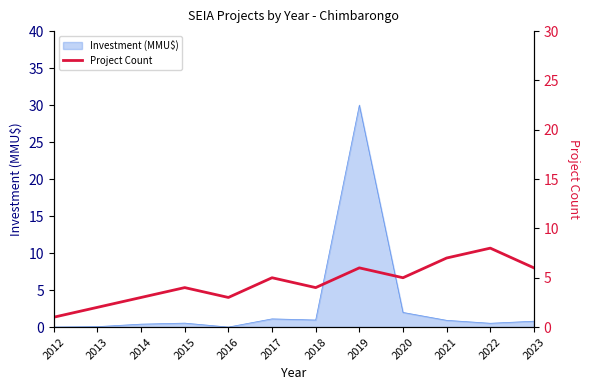

What is the change in value from 2018 to 2020?

+1